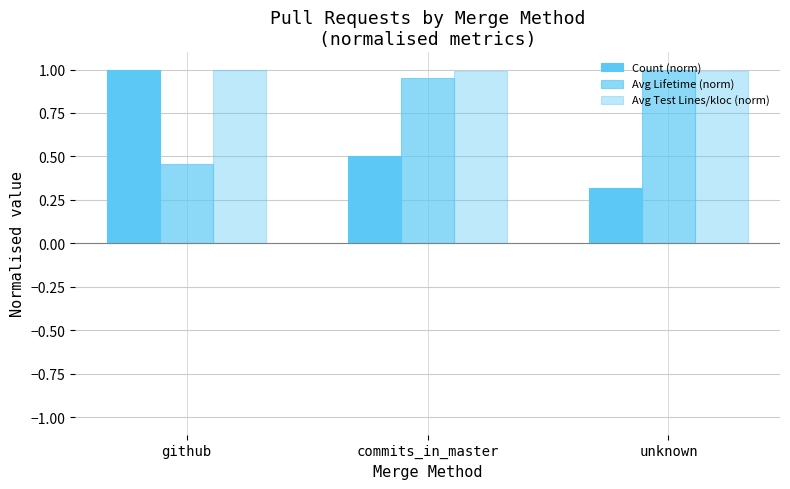

Rank the categories by Count (norm) value from lowest to highest.

unknown, commits_in_master, github